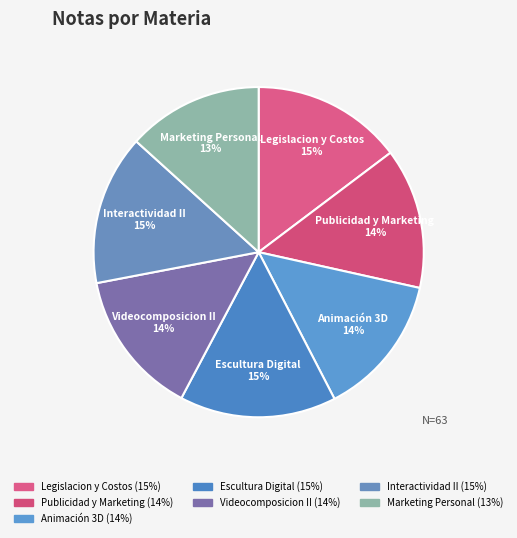

To the nearest percent, what is the combined percentage of Publicidad y Marketing and Videocomposicion II?

28%